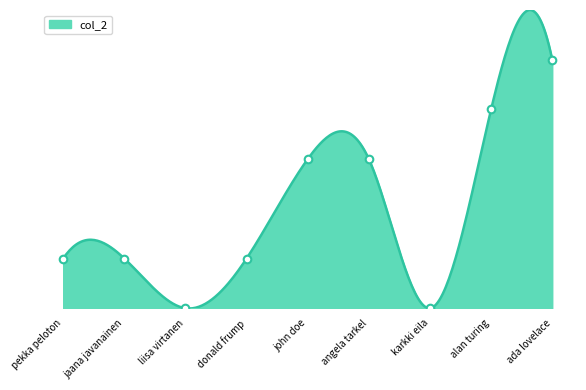

What is the ratio of the value at donald frump to the value at jaana javanainen?

1.0